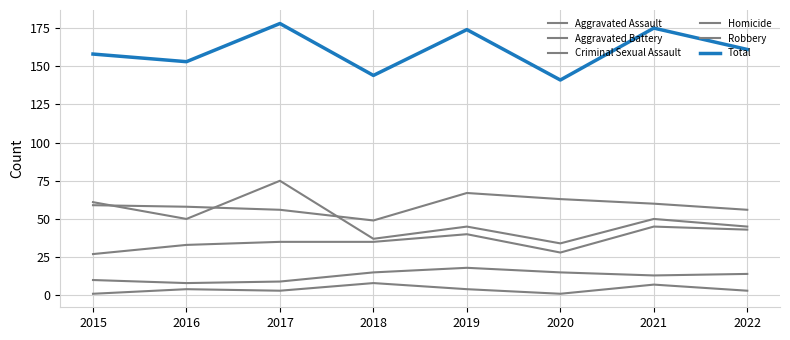

Is it true that Aggravated Battery equals 67 at 2019?

True